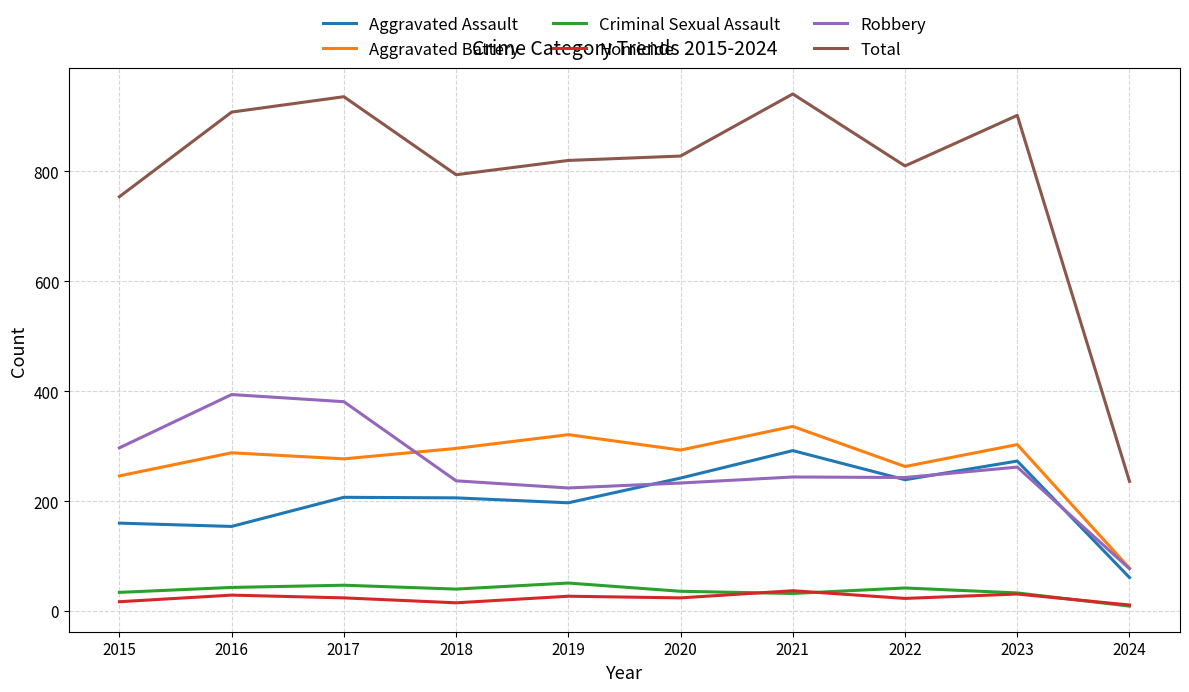

What is the difference between the highest and lowest values at 2016?

879